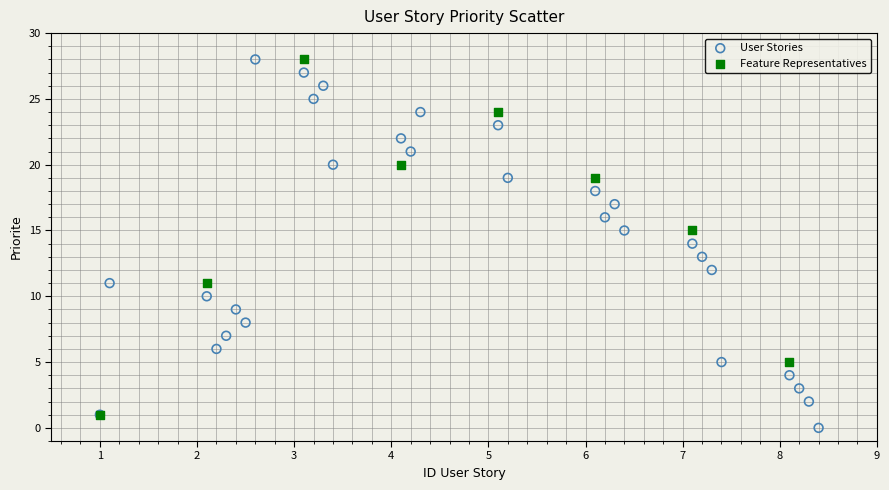

Which series has the largest Y range (max minus min)?

User Stories